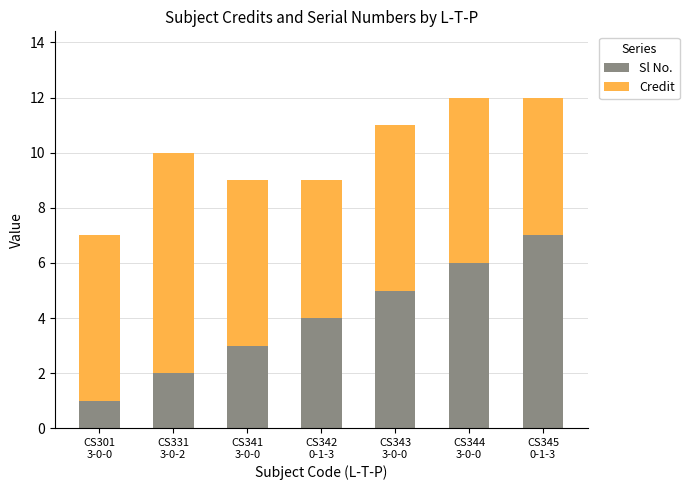

What is the highest value of the Sl No. series?

7